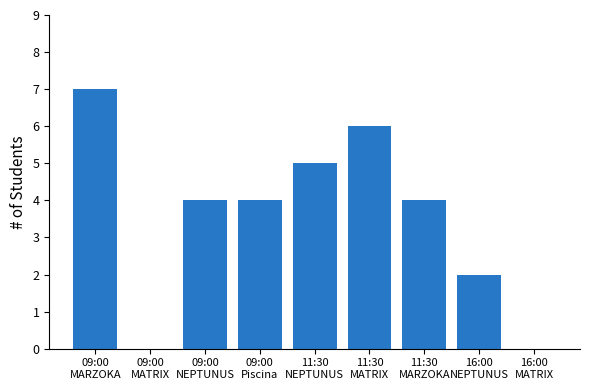

What is the maximum value shown in the chart?

7